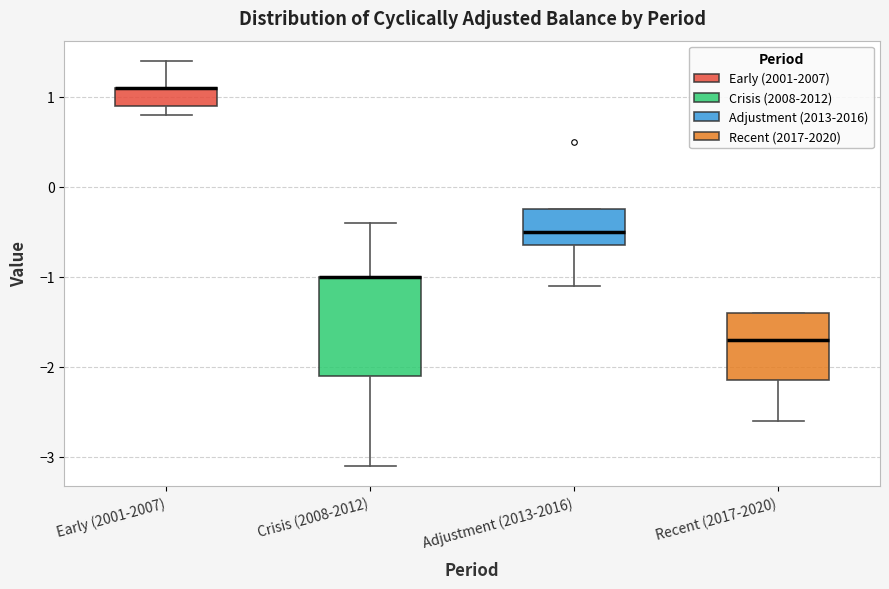

Where is the lower edge of the box for Recent (2017-2020) on the y-axis? The values are not printed on the chart, so give them approximately, as read against the axis.

-2.1